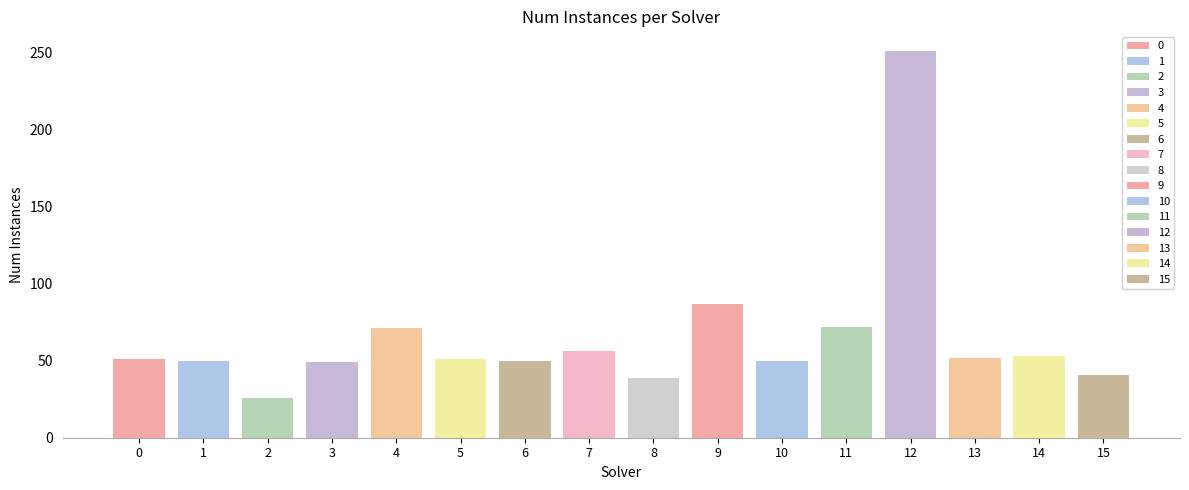

Reading right to left, list all the values displayed in this chart.

15=41	14=53	13=52	12=251	11=72	10=50	9=87	8=39	7=56	6=50	5=51	4=71	3=49	2=26	1=50	0=51